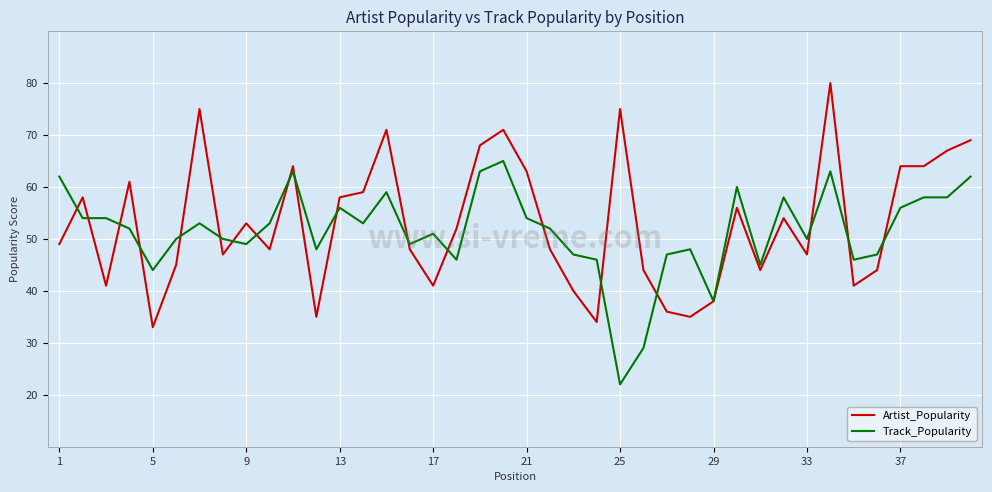

What is the minimum value for Track_Popularity?

22